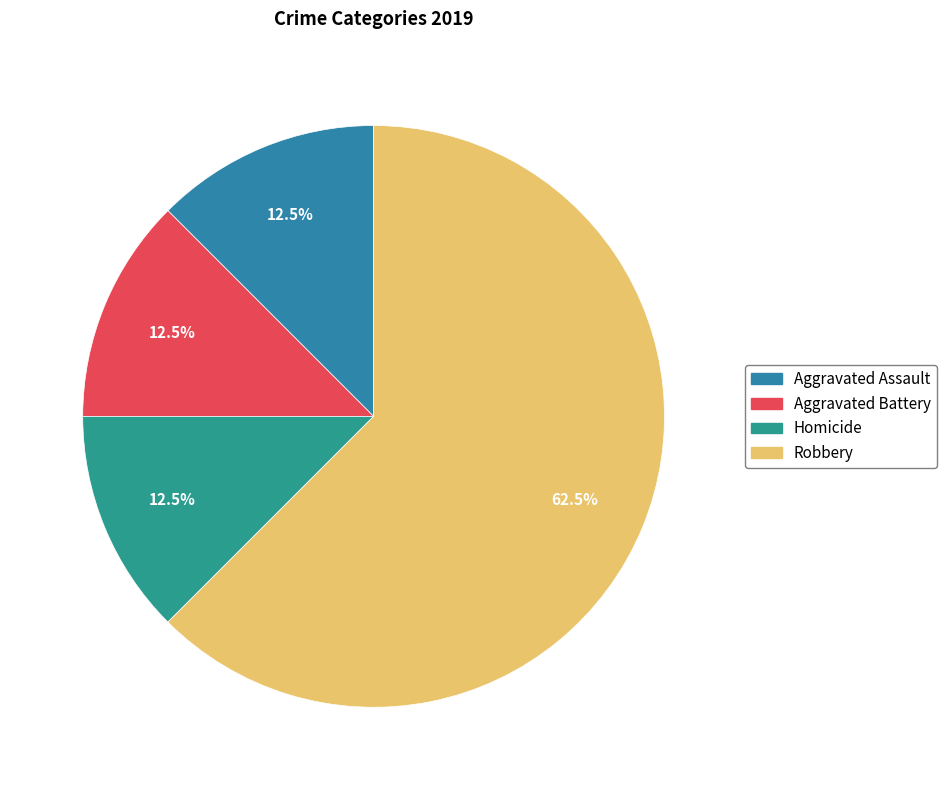

How many segments does this pie chart have?

4